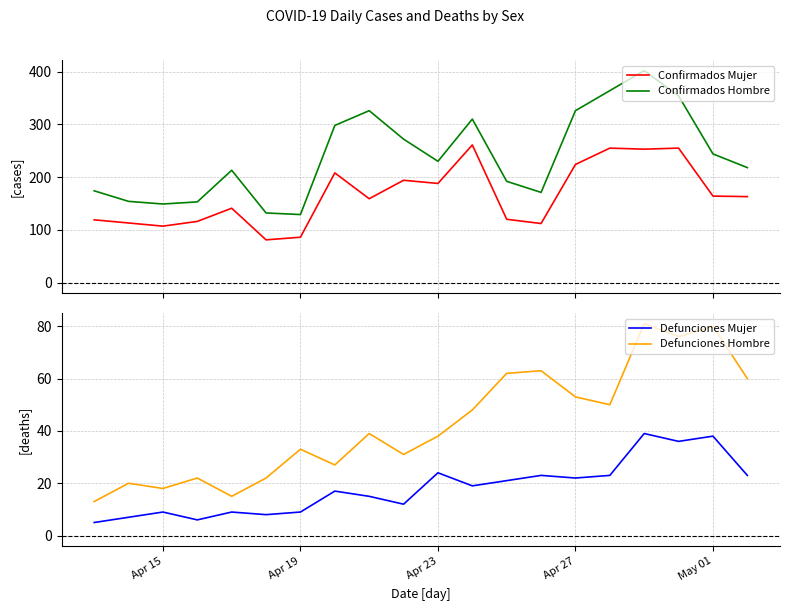

What is the maximum value shown in the chart?

402